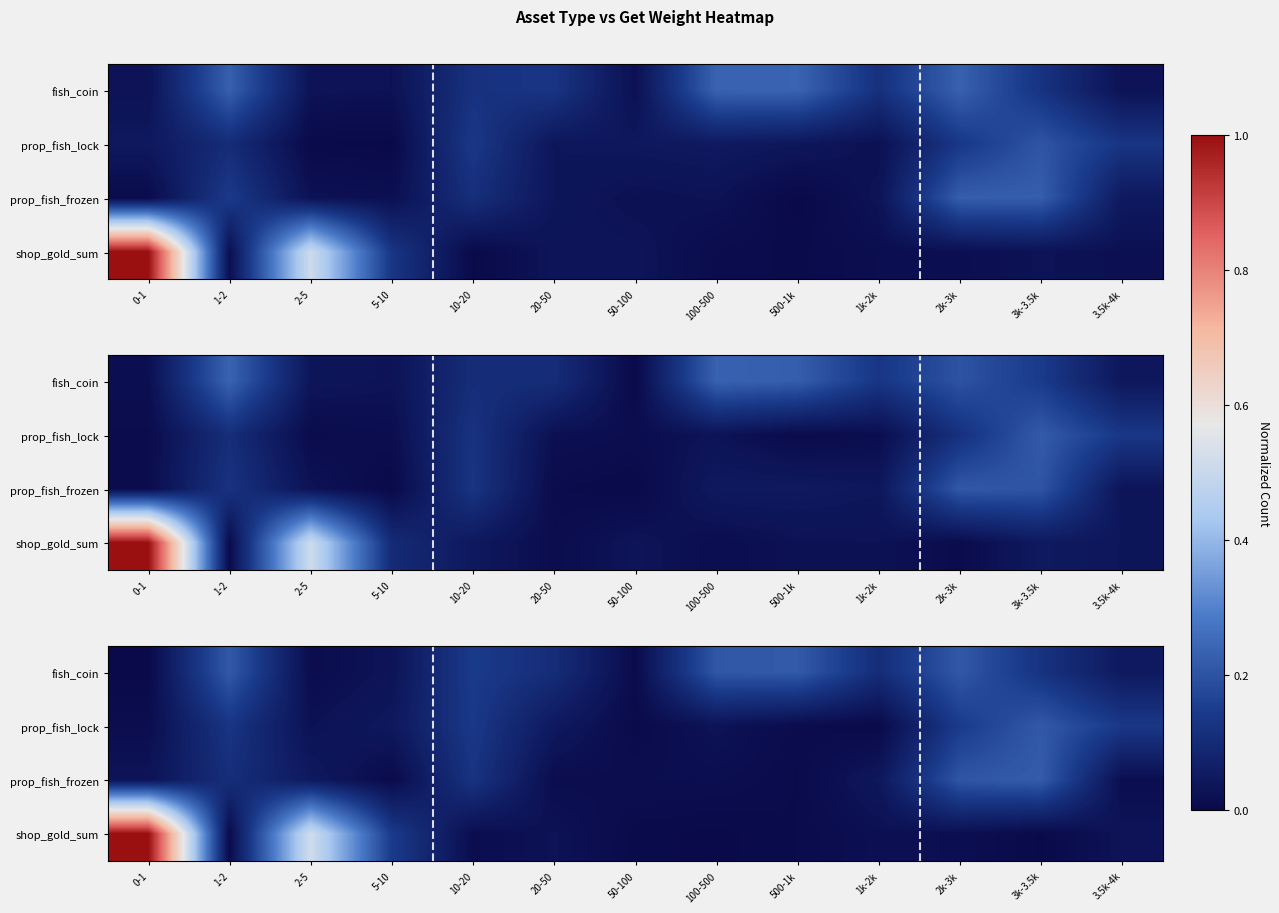

Count the number of categories in the chart.

13